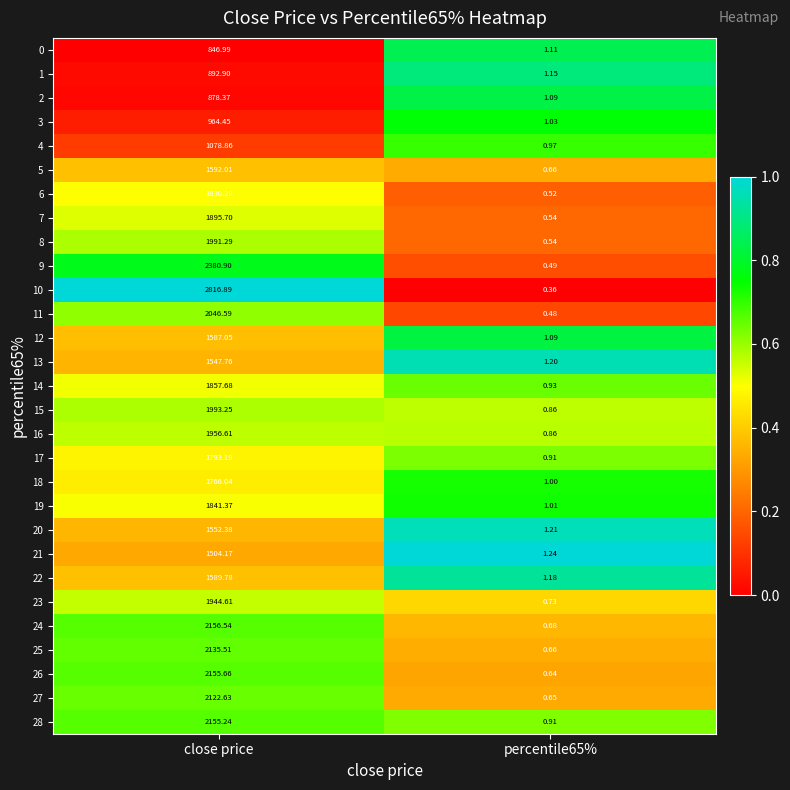

Count the number of categories in the chart.

2